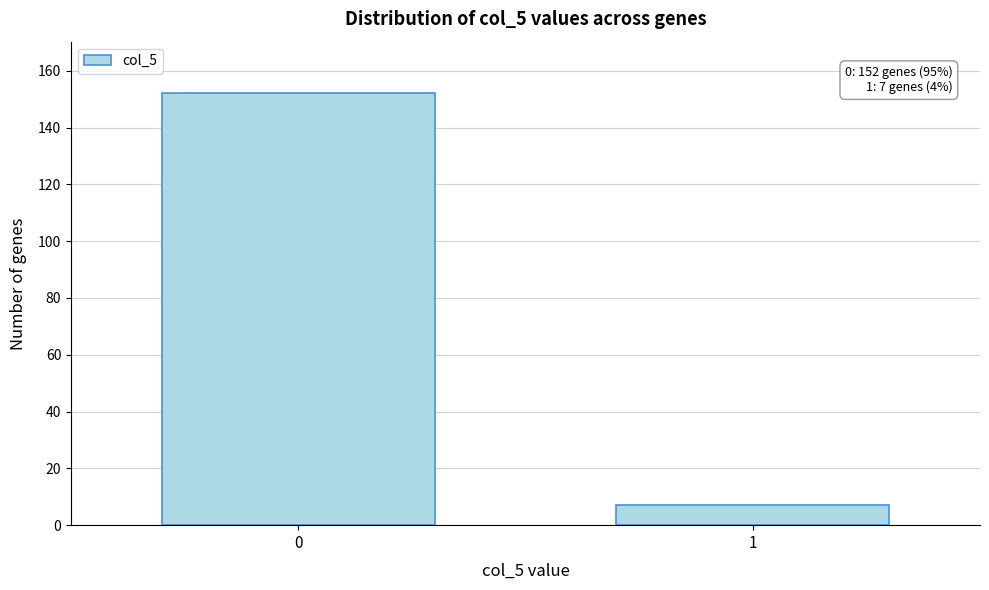

Reading left to right, what are all the values shown in this chart?

152	7